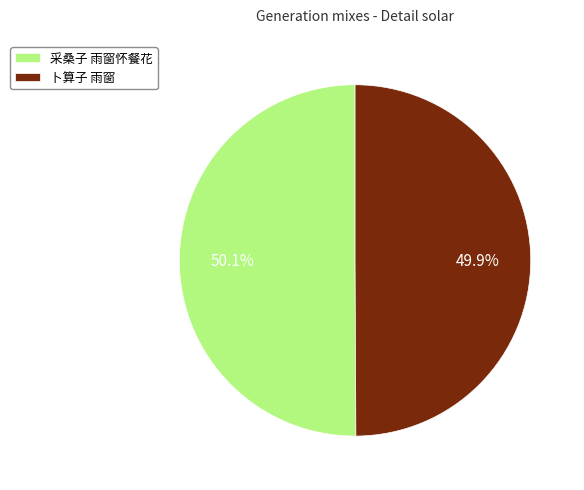

Does any single category account for the majority?

Yes